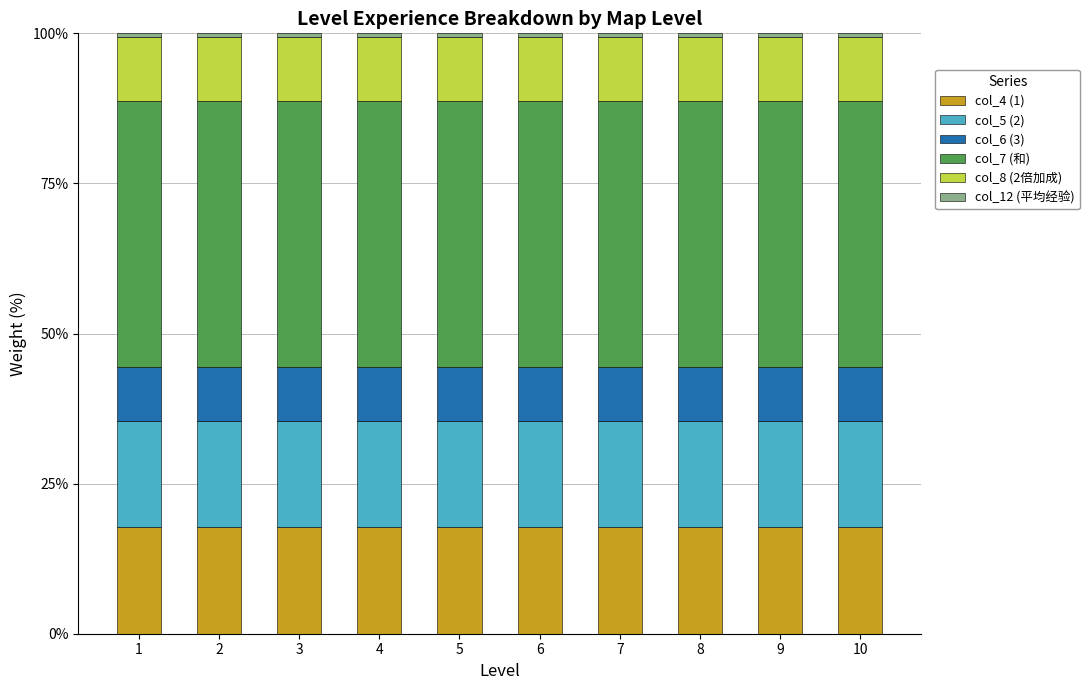

True or false: col_4 (1) has a value of 29.7 at 5.

False